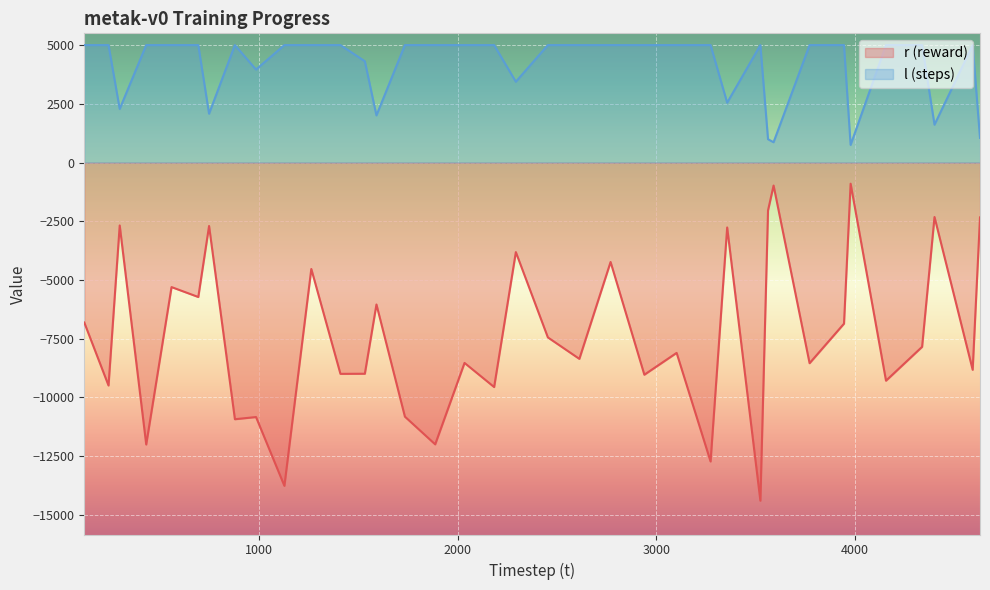

Which series has the largest range (max minus min)?

r (reward)